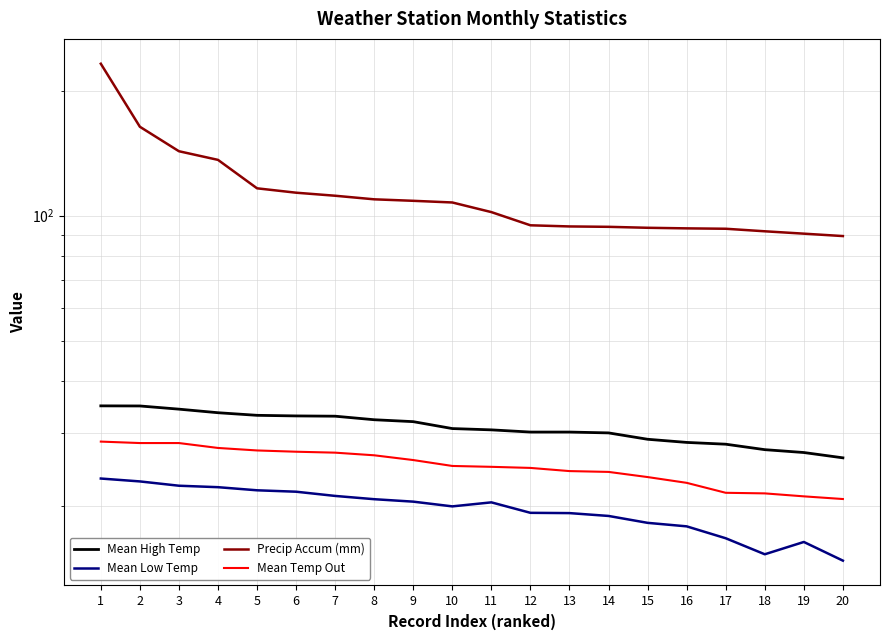

Reading left to right, what are all the values shown in this chart?

Mean High Temp: 34.8	34.8	34.2	33.5	33.0	32.9	32.9	32.2	31.9	30.7	30.5	30.1	30.1	29.9	28.9	28.4	28.1	27.3	26.9	26.1
Mean Low Temp: 23.2	22.9	22.3	22.2	21.8	21.6	21.1	20.7	20.4	19.9	20.4	19.2	19.2	18.9	18.2	17.8	16.7	15.3	16.4	14.7
Precip Accum (mm): 232.4	163.8	143.0	136.3	116.4	113.6	111.7	109.5	108.6	107.6	102.0	94.8	94.2	94.0	93.5	93.2	93.0	91.7	90.5	89.3
Mean Temp Out: 28.5	28.3	28.3	27.6	27.2	27.0	26.8	26.4	25.8	24.9	24.8	24.7	24.2	24.1	23.4	22.7	21.5	21.4	21.1	20.8